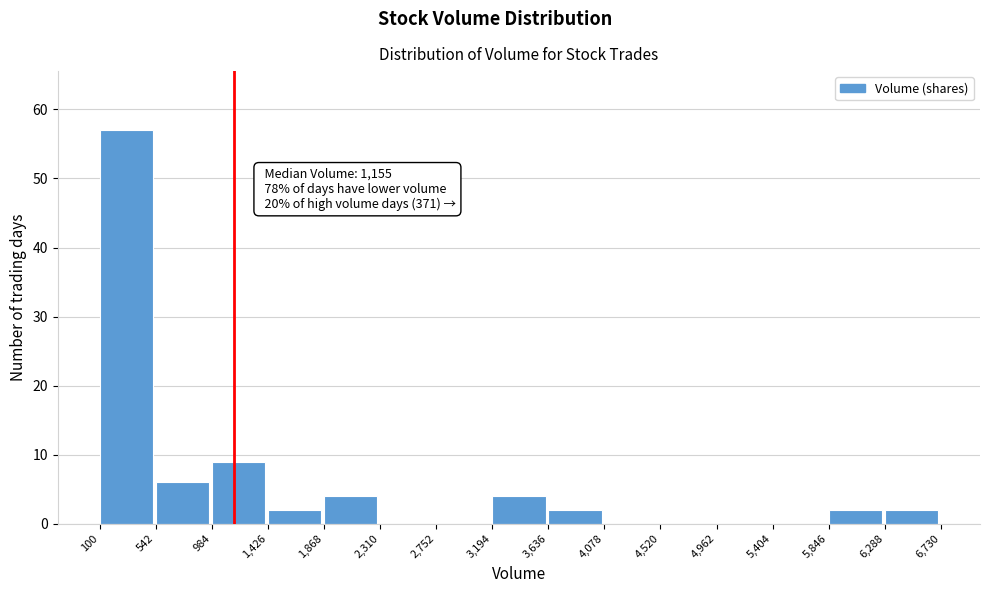

Over which range of the x-axis is the bar tallest?

100 to 542